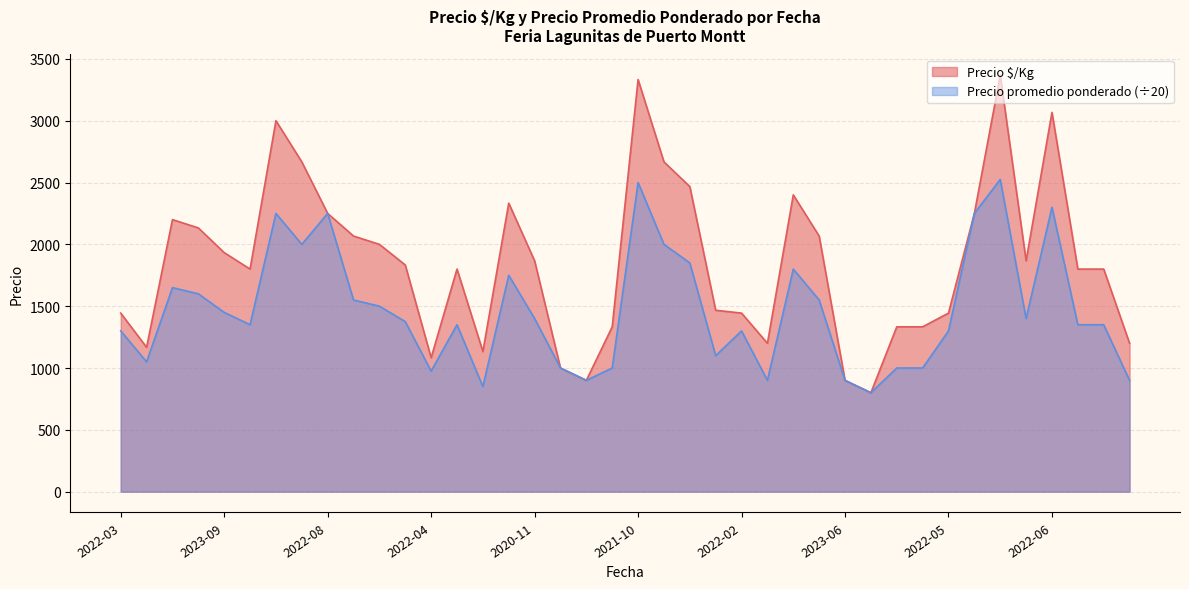

Rank the series by their maximum value, from highest to lowest.

Precio $/Kg, Precio promedio ponderado (÷20)